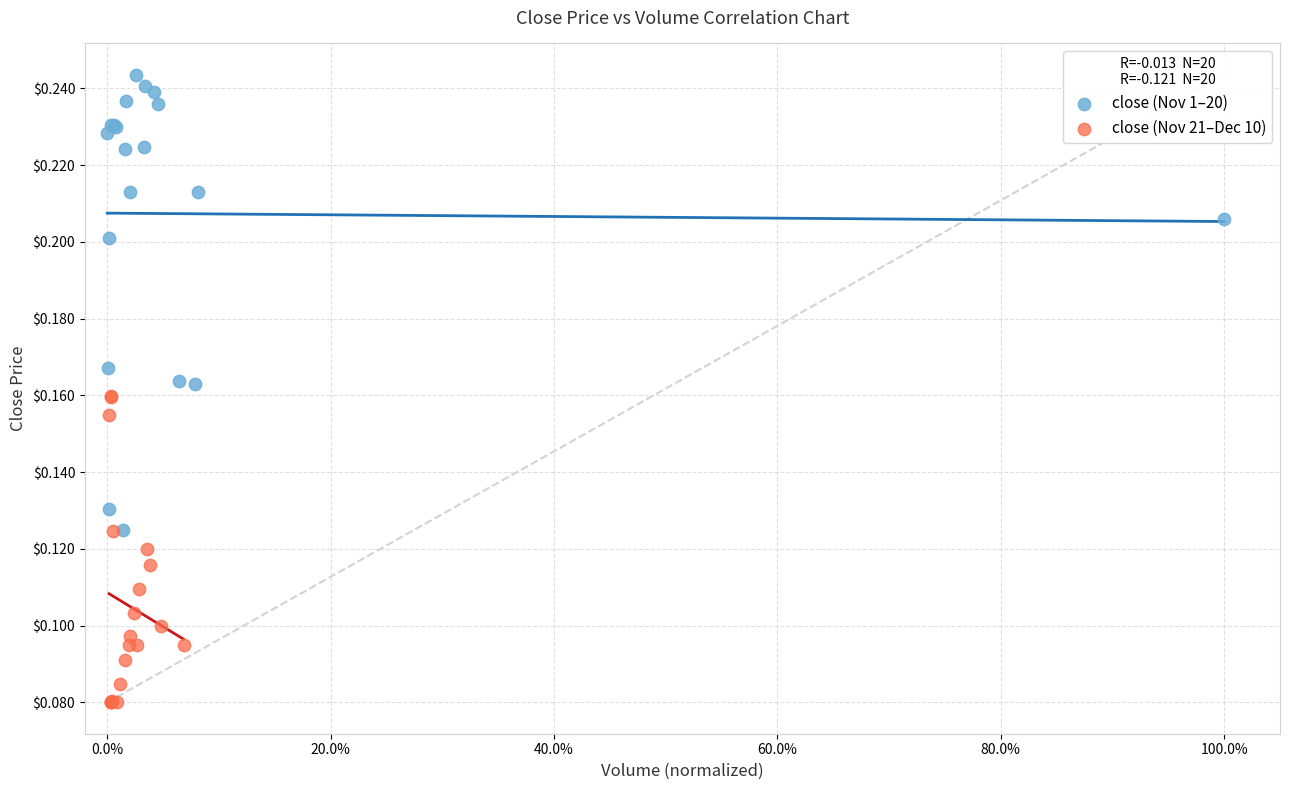

Which series reaches the minimum Y coordinate?

close (Nov 21–Dec 10)